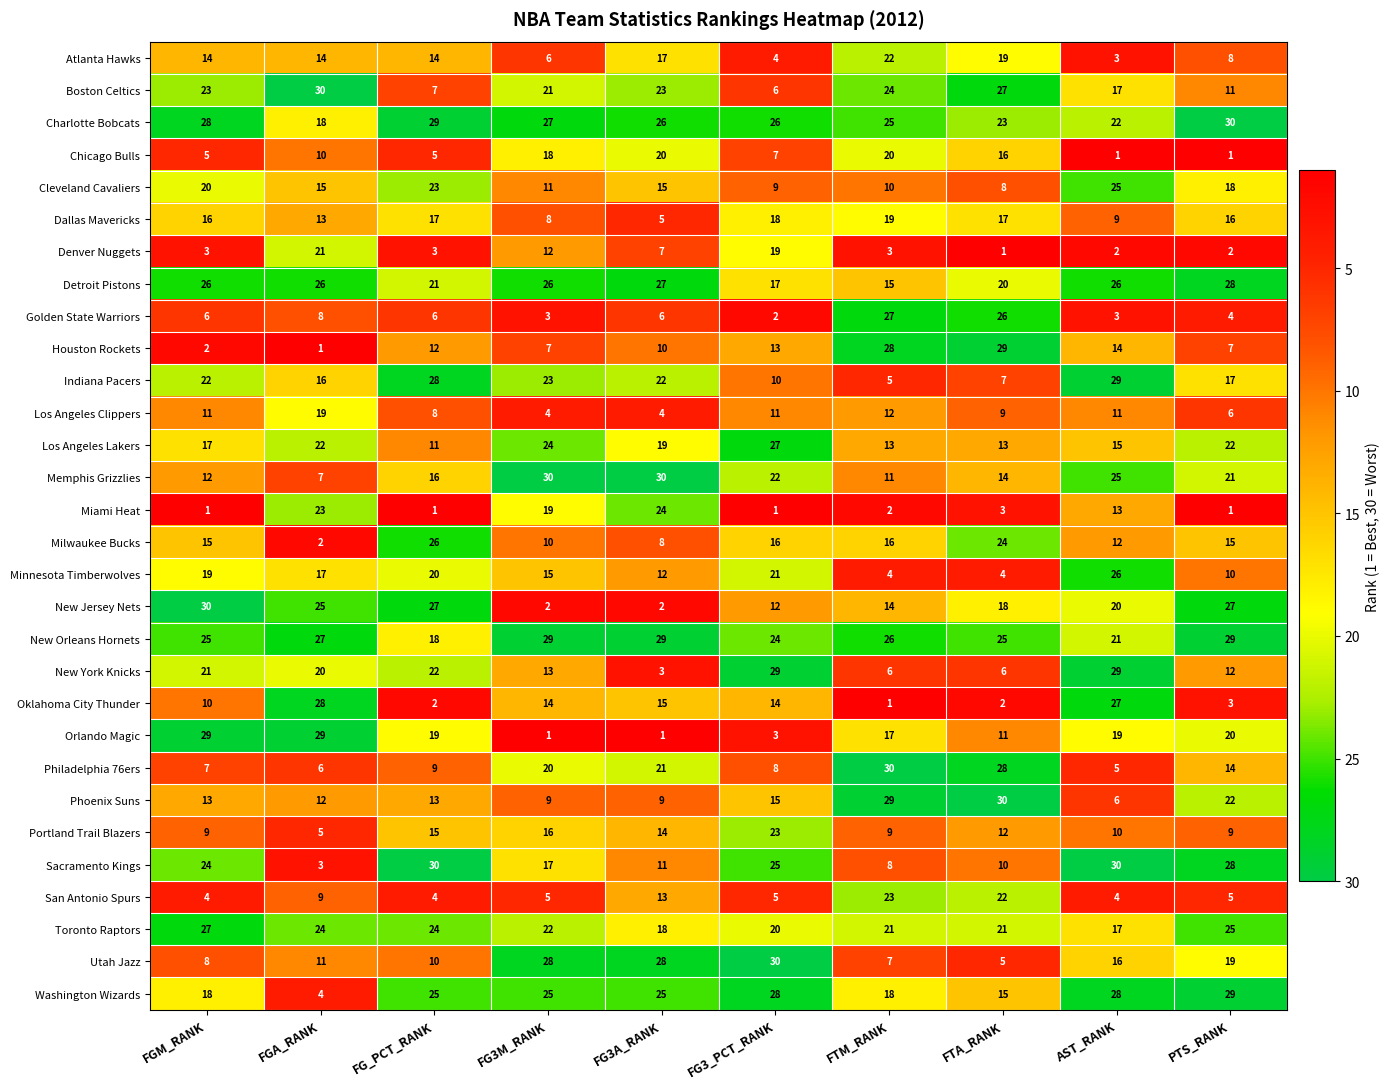

Is it true that Los Angeles Lakers equals 13 at FTM_RANK?

True